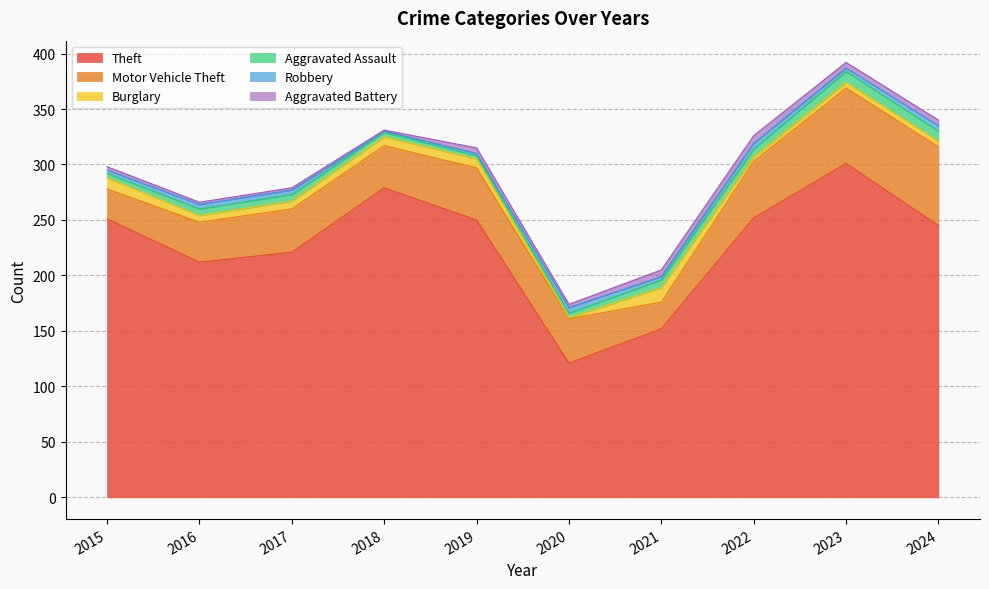

Reading left to right, transcribe all the data shown in this chart.

Theft: 251	212	221	279	250	121	152	252	301	245
Motor Vehicle Theft: 27	36	39	38	47	40	24	51	68	71
Burglary: 10	6	7	8	8	1	13	4	5	5
Aggravated Assault: 4	6	6	4	3	4	7	7	10	9
Robbery: 3	4	4	1	2	5	3	5	3	5
Aggravated Battery: 3	2	2	1	5	3	6	7	5	5